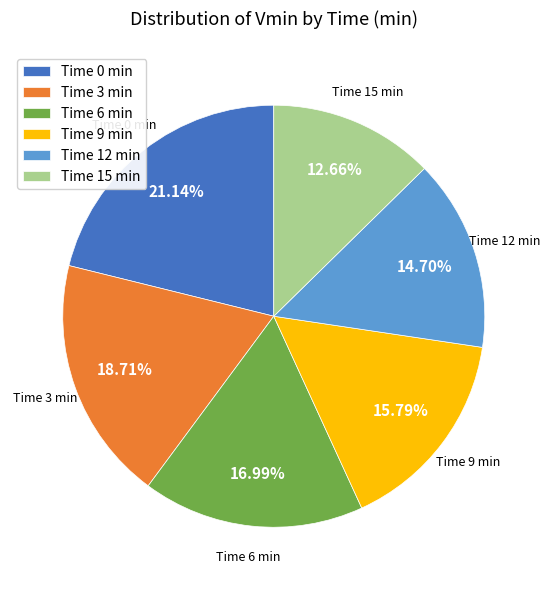

What is the smallest slice in the pie chart?

Time 15 min